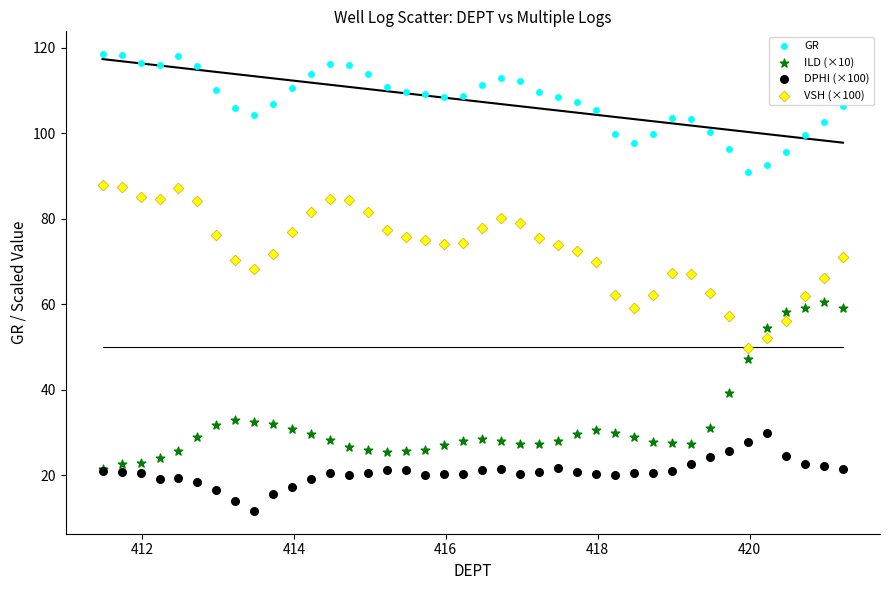

In the ILD (×10) series, what Y value is closest to 41?

39.2